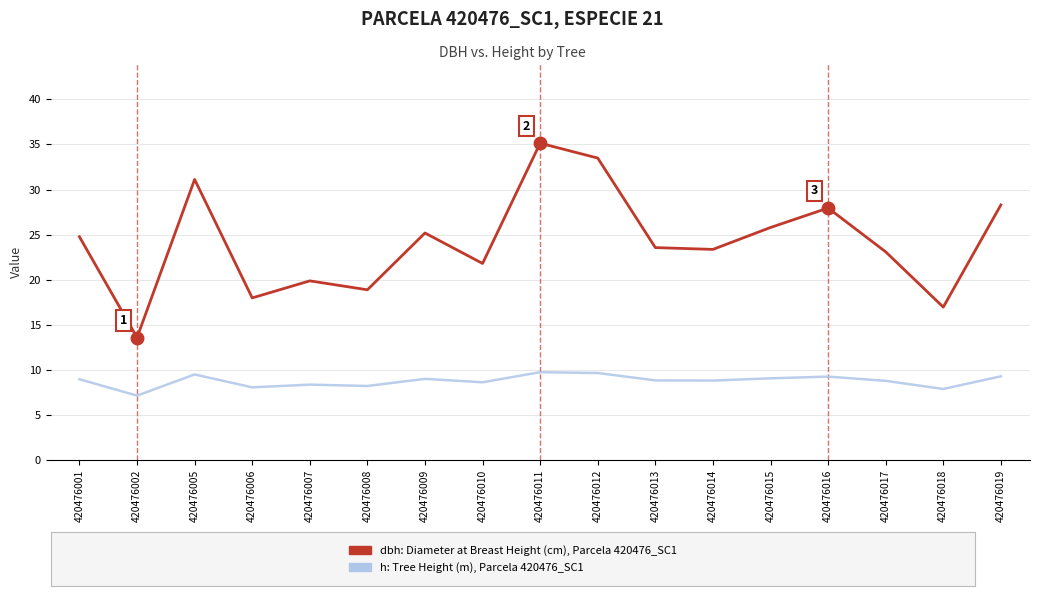

What is the difference between the highest and lowest values at 420476008?

10.7